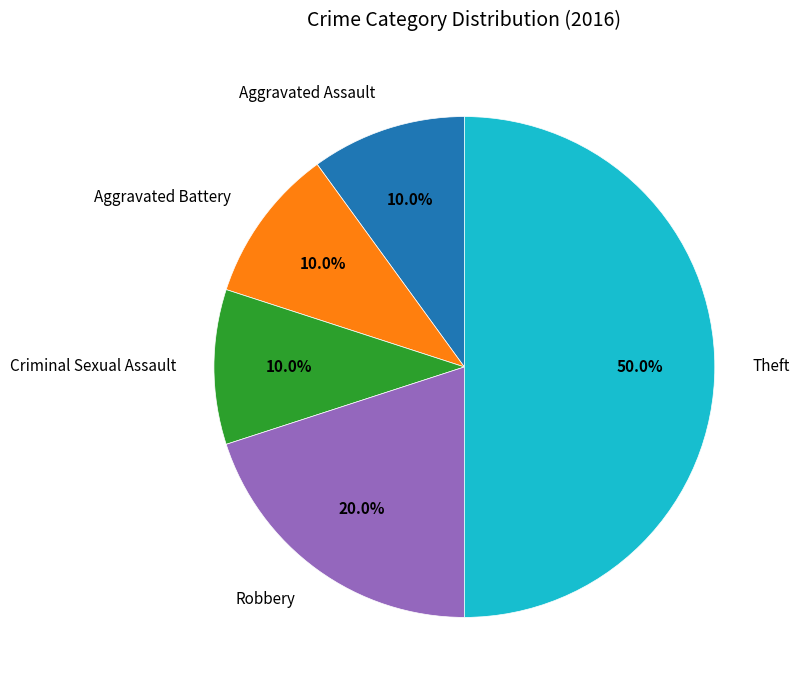

Which slice is the largest?

Theft